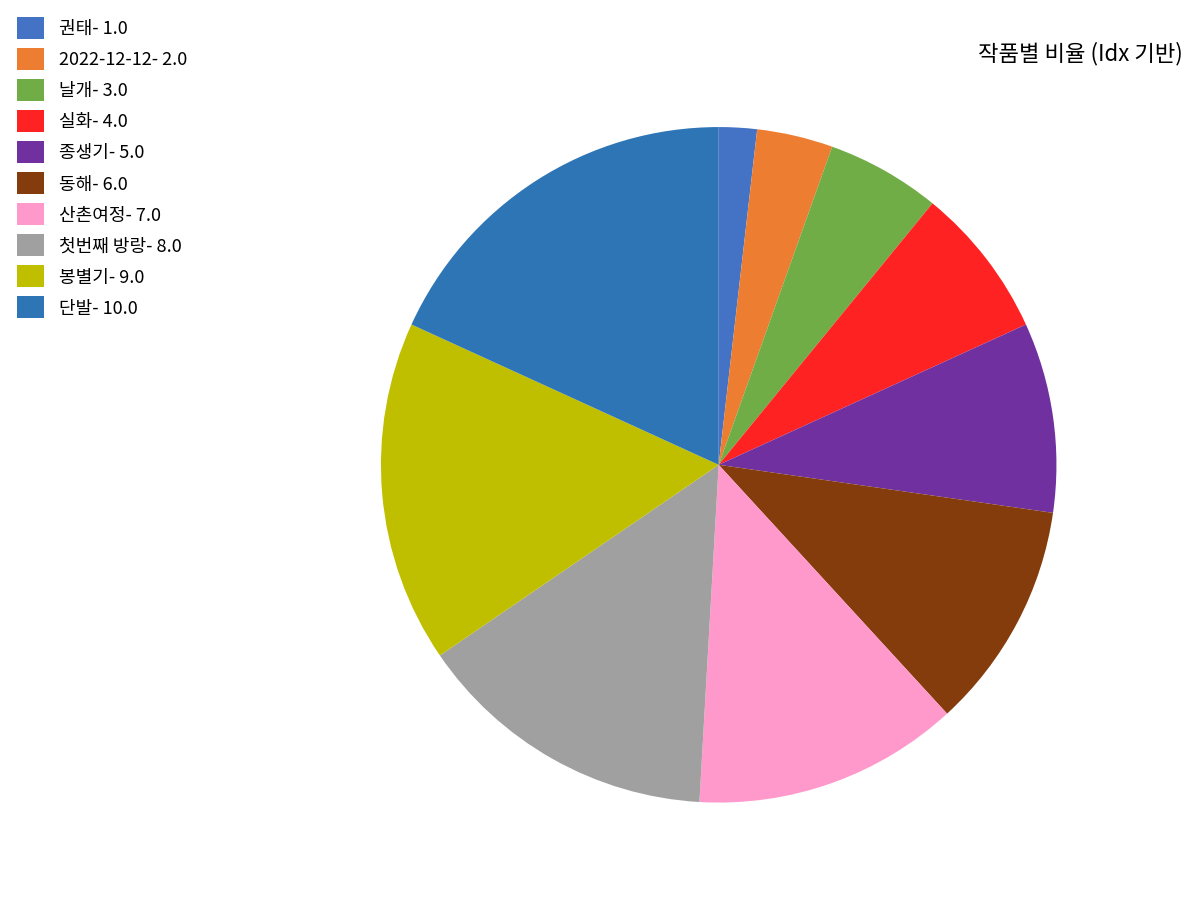

Combined, what portion of the pie is 종생기 and 동해?

20.0%